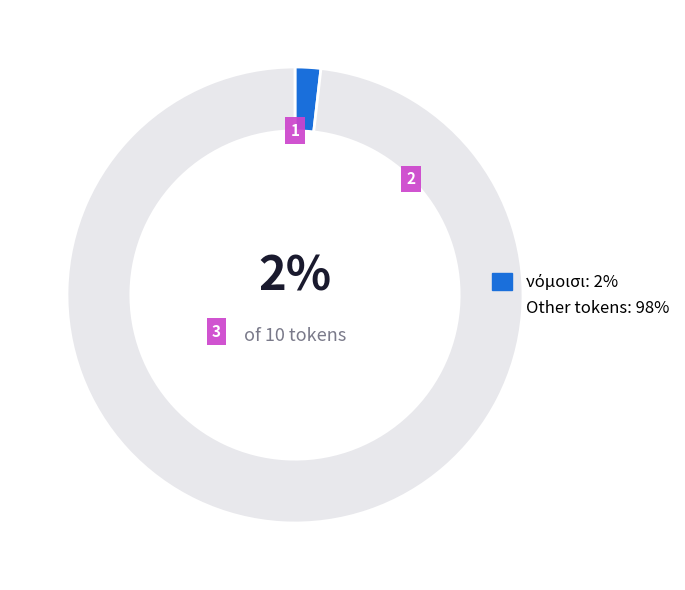

To the nearest percent, what is the difference between the largest and smallest slice percentages?

96%